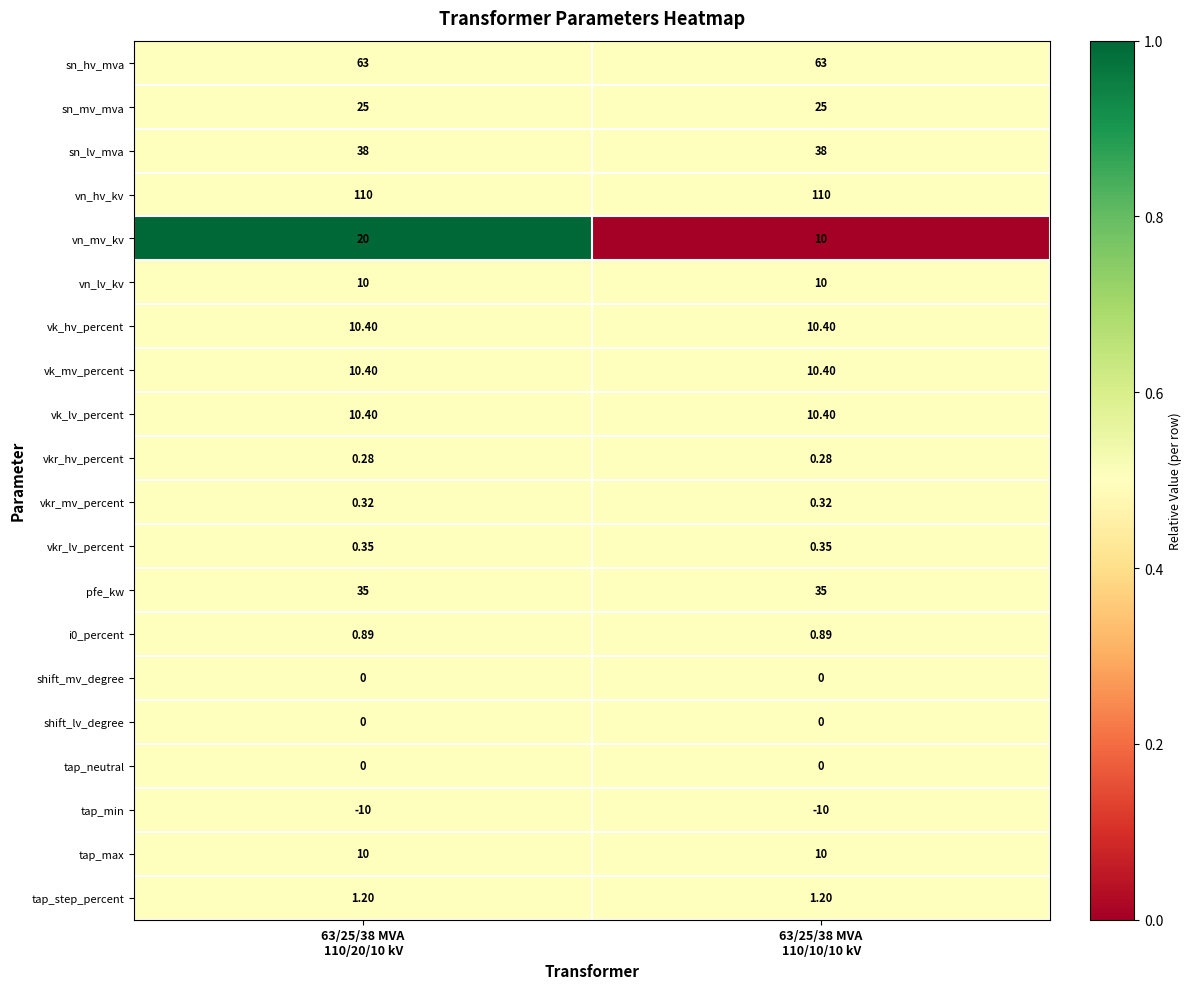

Which series has the largest total across all categories?

vn_hv_kv